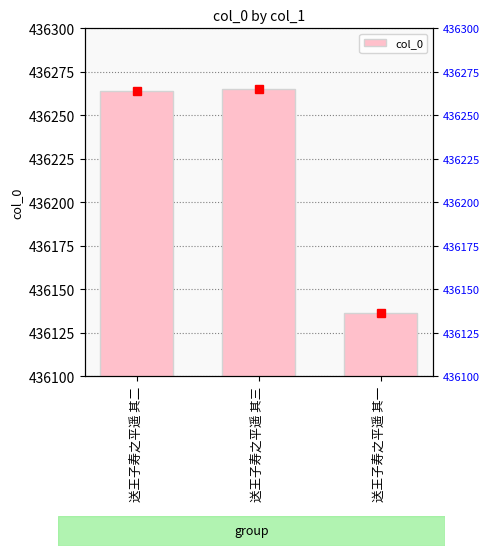

The chart shows a value of 629129 at 送王子寿之平遥 其三. True or false?

False